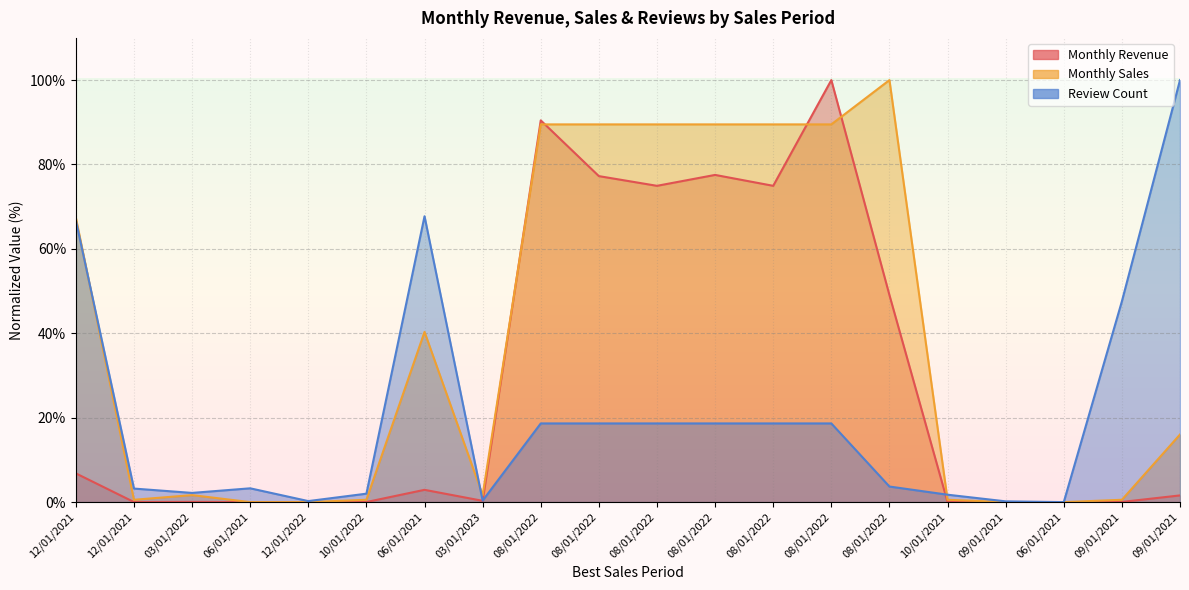

True or false: Review Count has more than 1 interior local peaks.

True